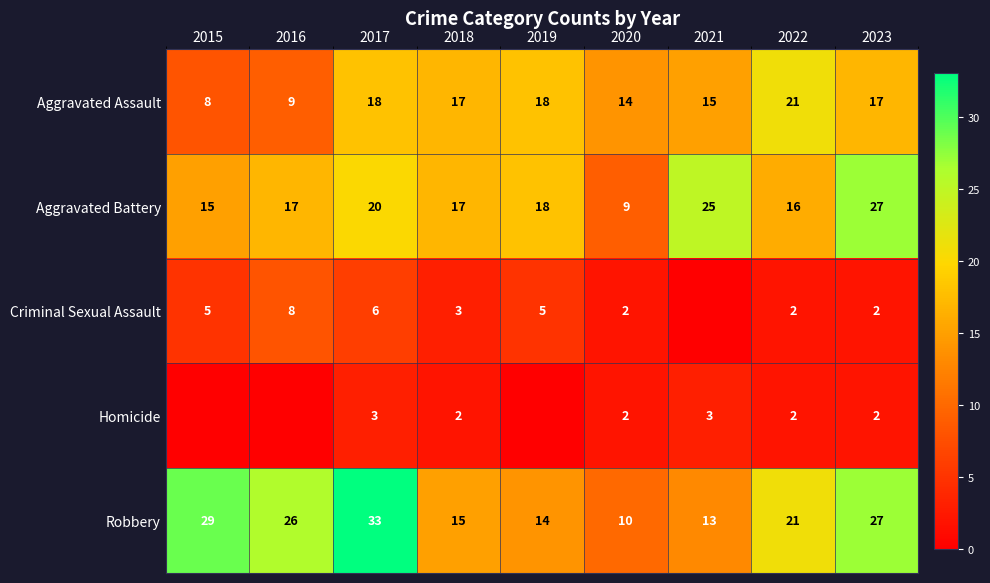

Is the value of Aggravated Assault at 2022 greater than the value of Aggravated Battery at 2018?

Yes